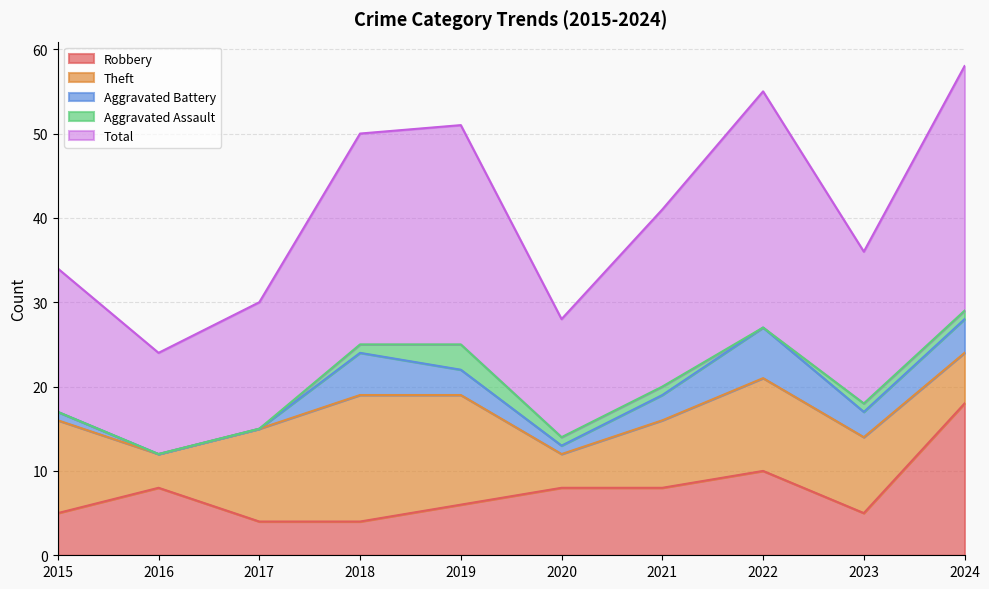

Rank the categories by Robbery value from lowest to highest.

2017, 2018, 2015, 2023, 2019, 2016, 2020, 2021, 2022, 2024